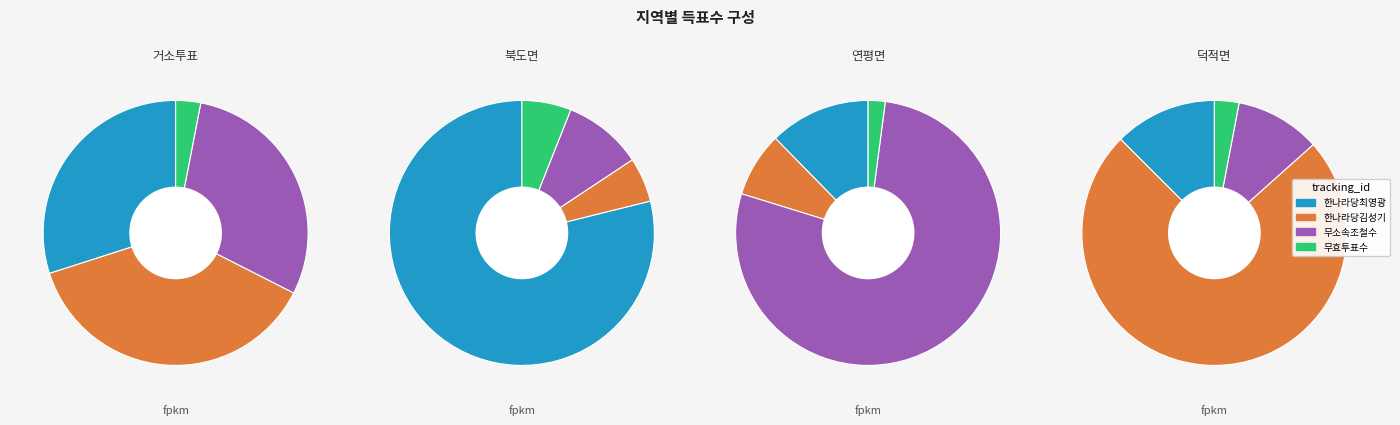

The 연평면 slice represents 28% of the pie. True or false?

False